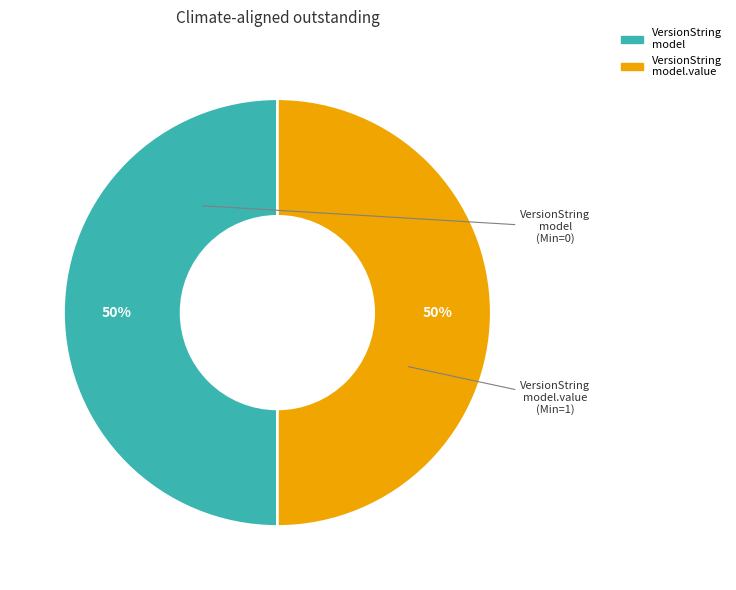

To the nearest percent, what is the average slice percentage?

50%